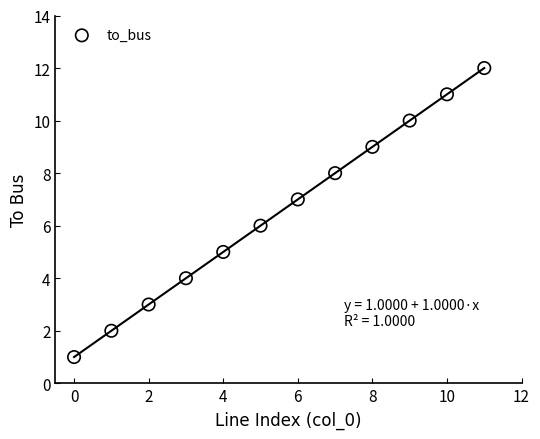

What is the range of Y values (max minus min)?

11